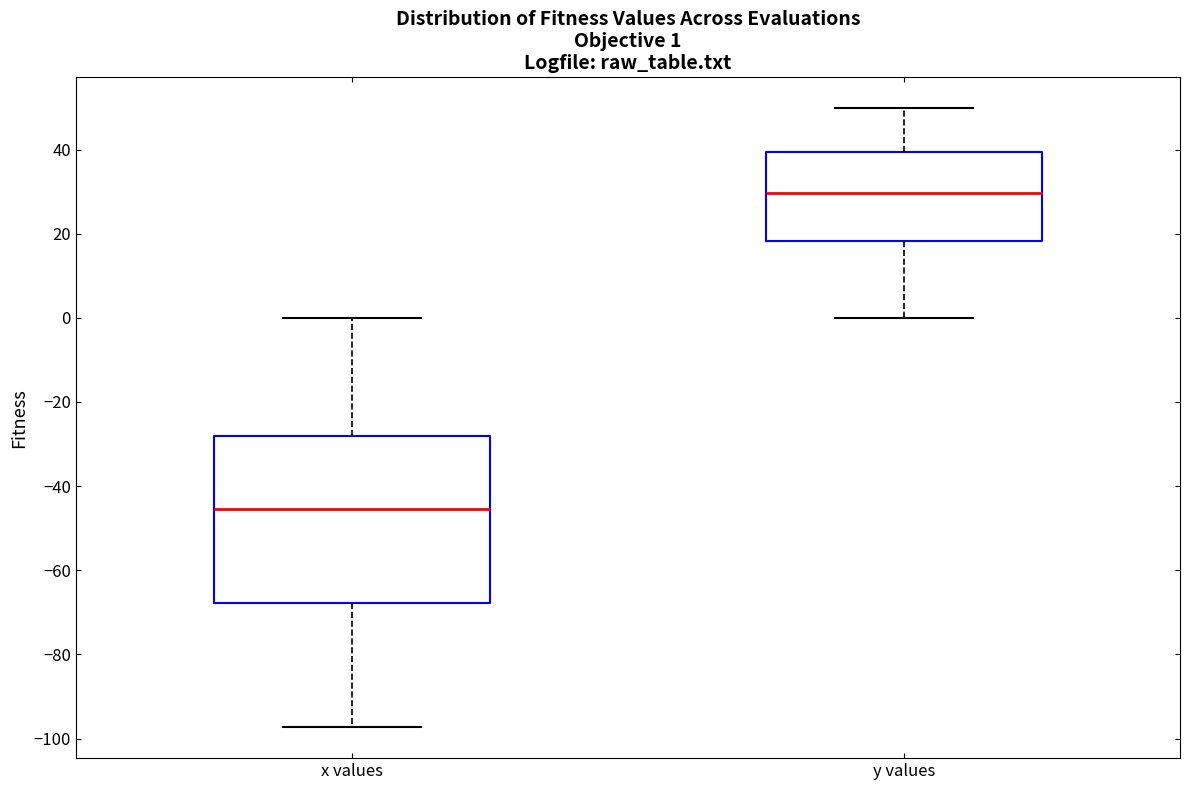

Which box's median line is the highest?

y values